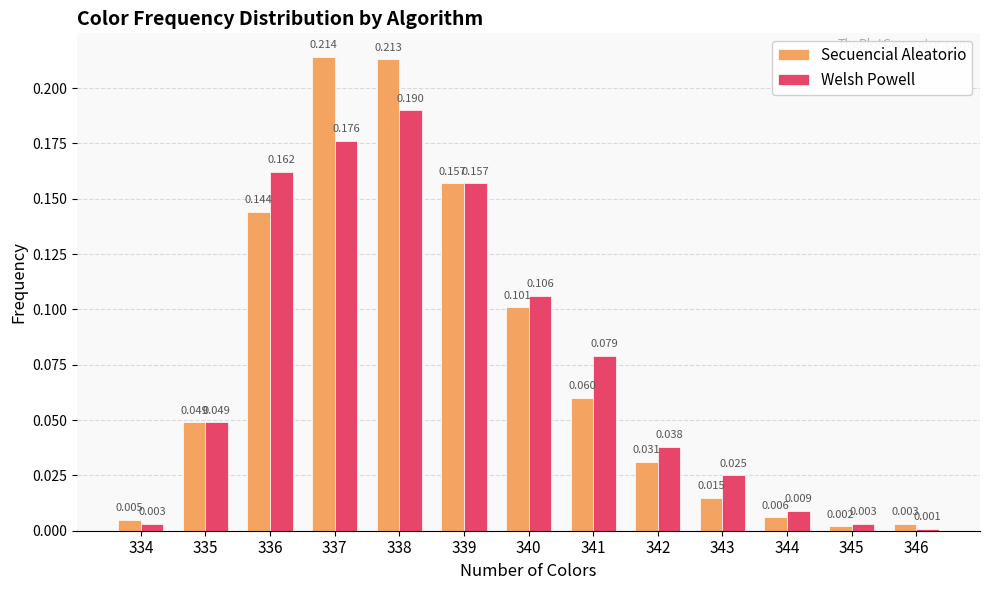

List the labels in order of Secuencial Aleatorio value, smallest first.

345, 346, 334, 344, 343, 342, 335, 341, 340, 336, 339, 338, 337